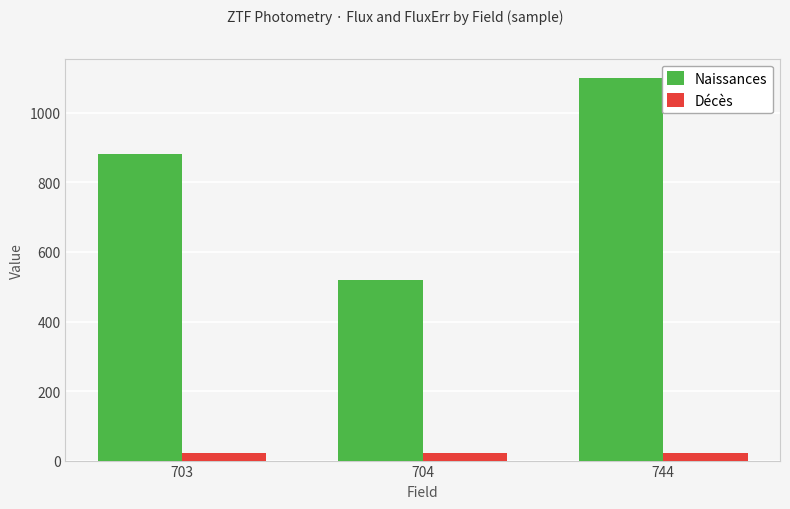

What is the total value across all series at 703?

903.9